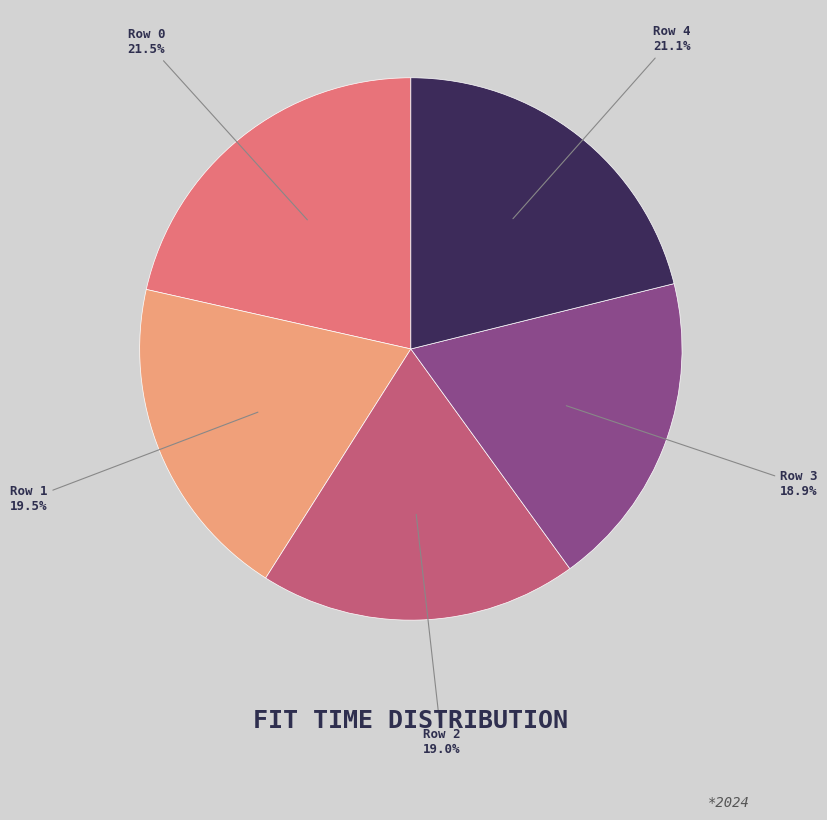

How many slices are in this pie chart?

5